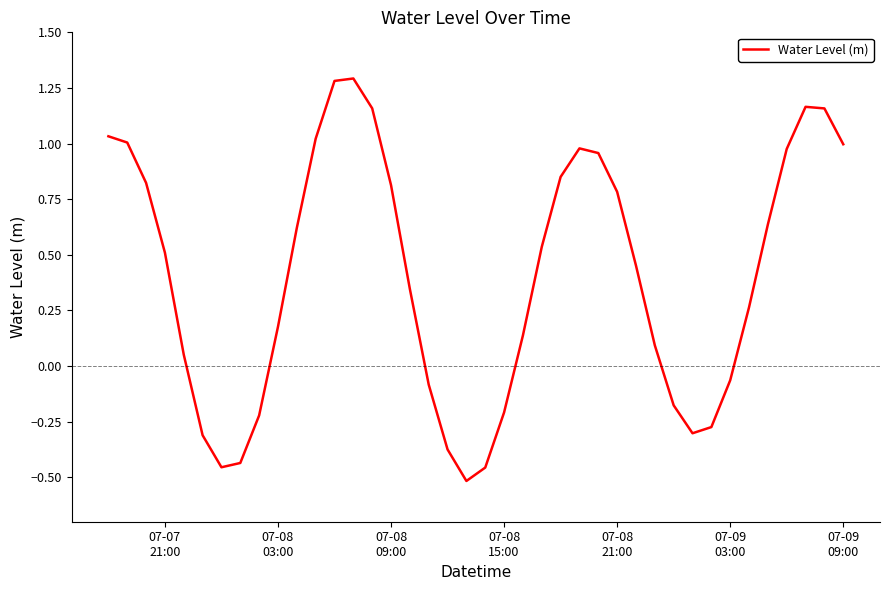

What is the maximum value shown in the chart?

1.3